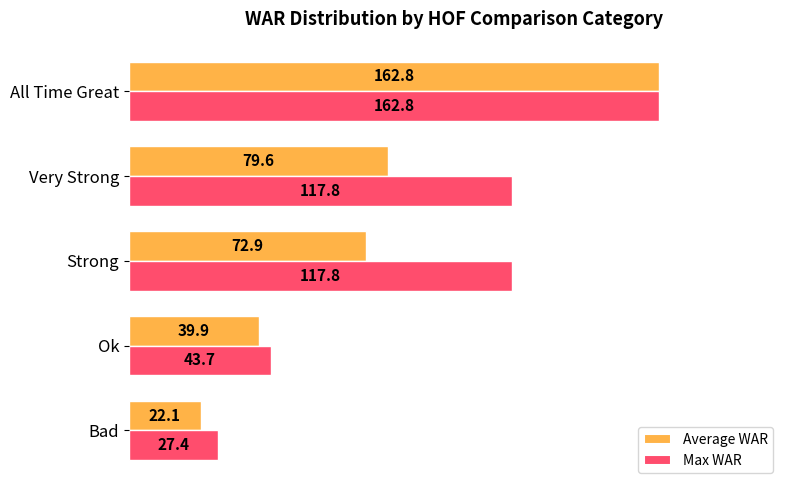

Rank the series at Bad from lowest to highest value.

Average WAR, Max WAR